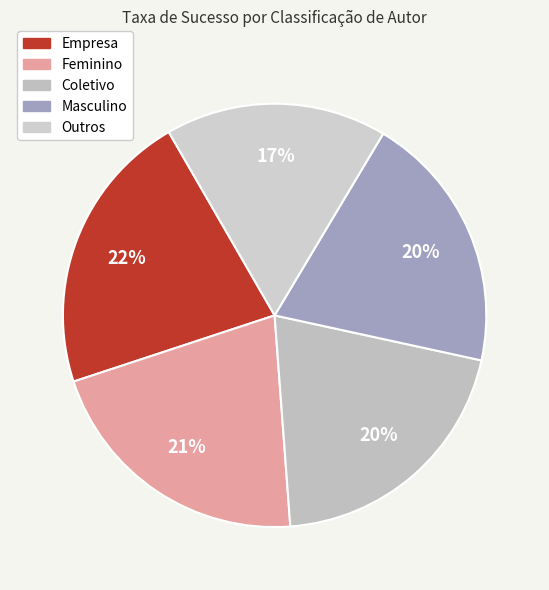

Is it true that Coletivo is 20% of the pie?

True